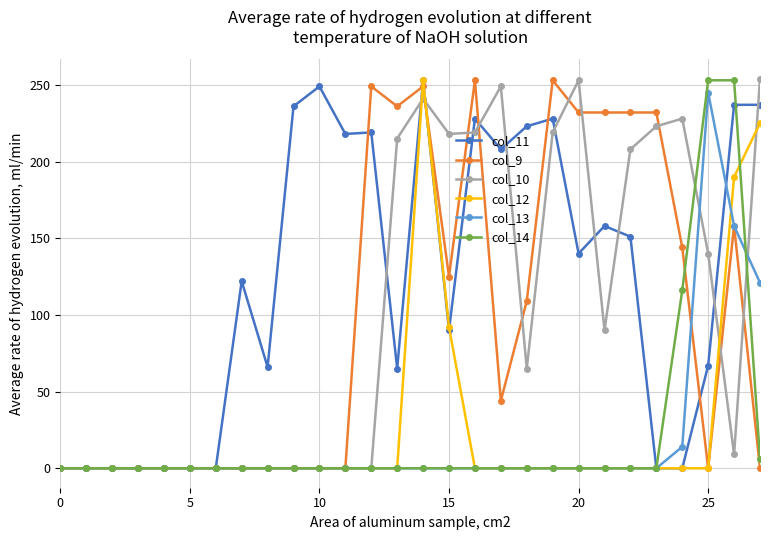

What is the greatest value displayed?

254